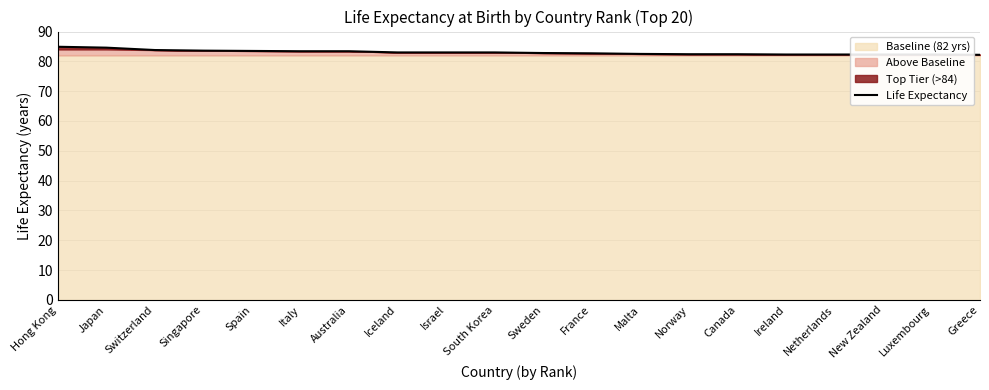

At which label is the value closest to 83?

Iceland